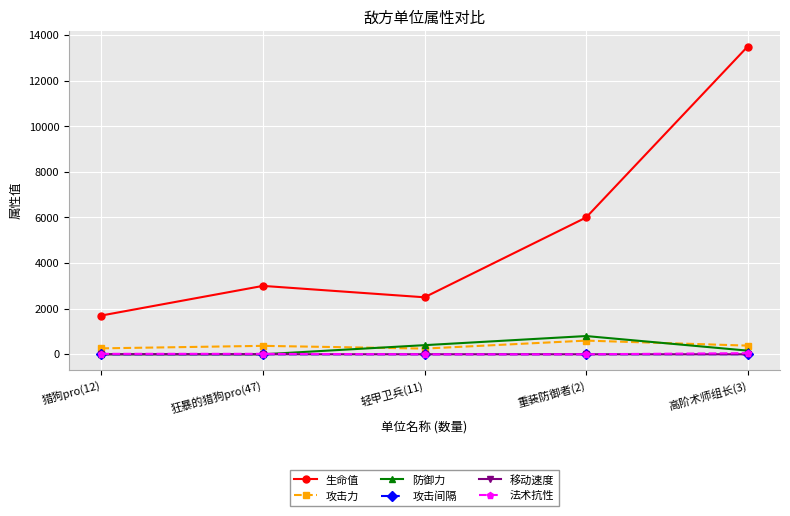

What is the sum of the 攻击力 values at 轻甲卫兵(11) and 重装防御者(2)?

850.0